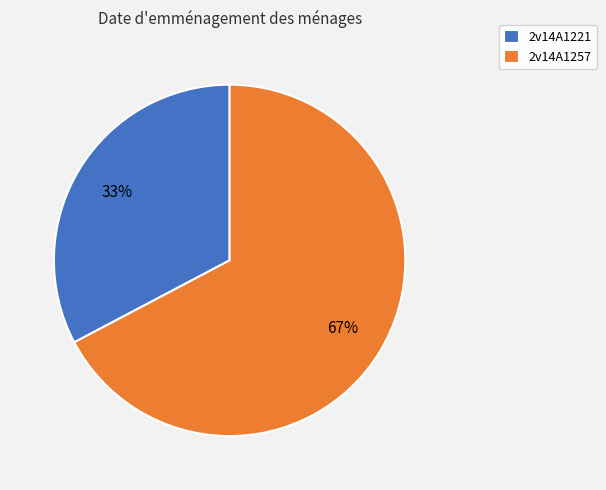

How many segments does this pie chart have?

2